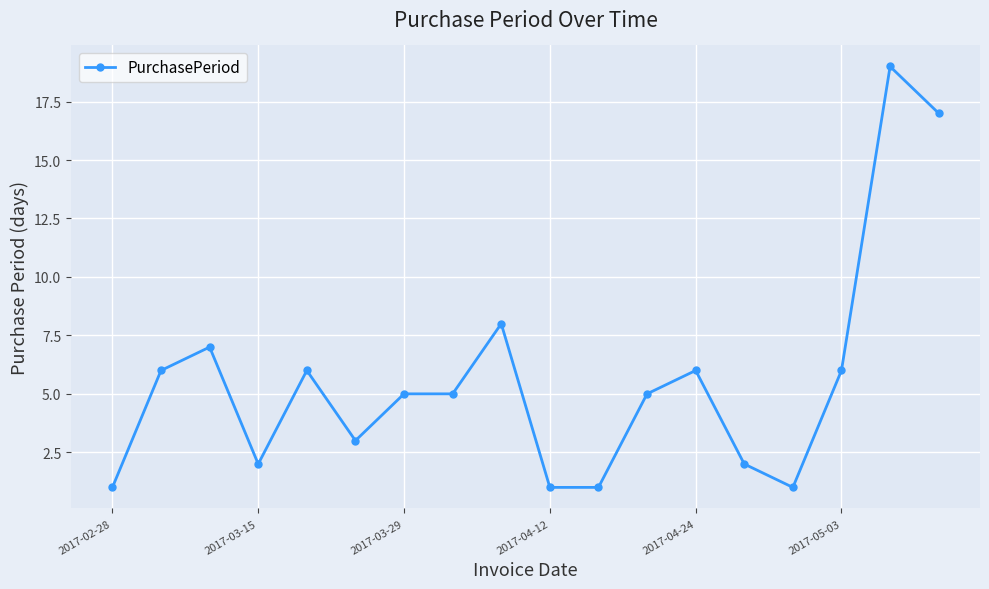

What is the greatest value displayed?

19